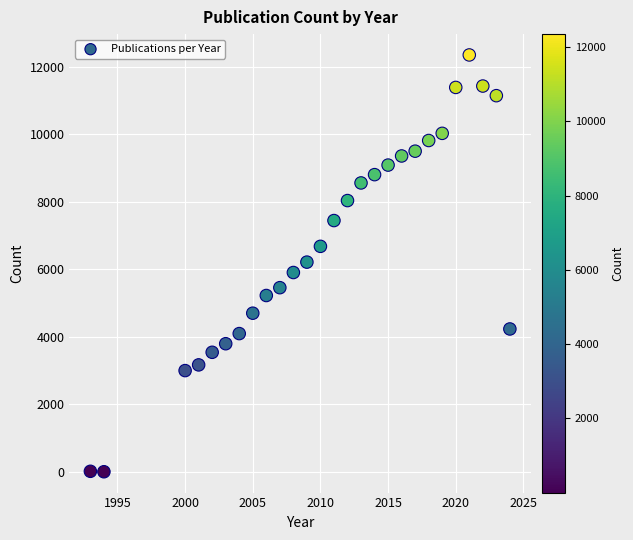

What is the range of X values (max minus min)?

31